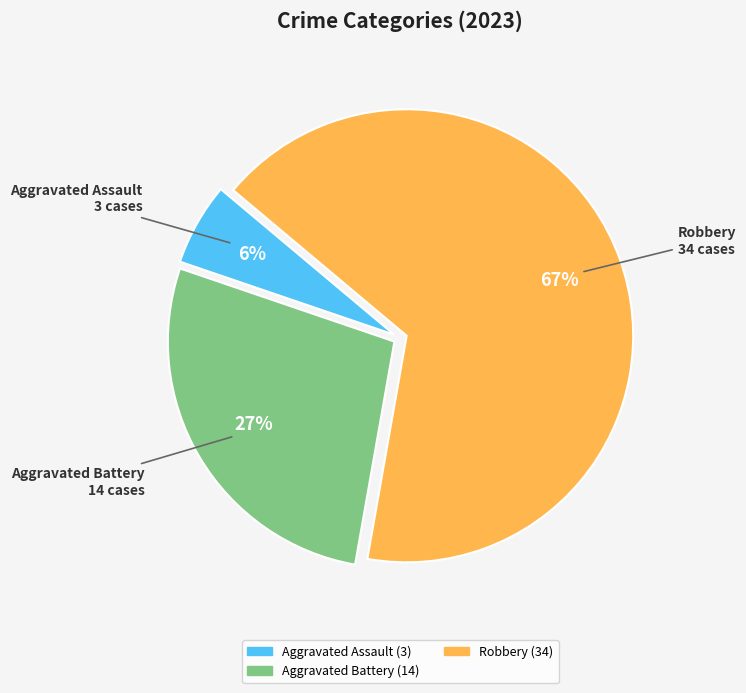

To the nearest percent, what is the difference between the largest and smallest slice percentages?

61%